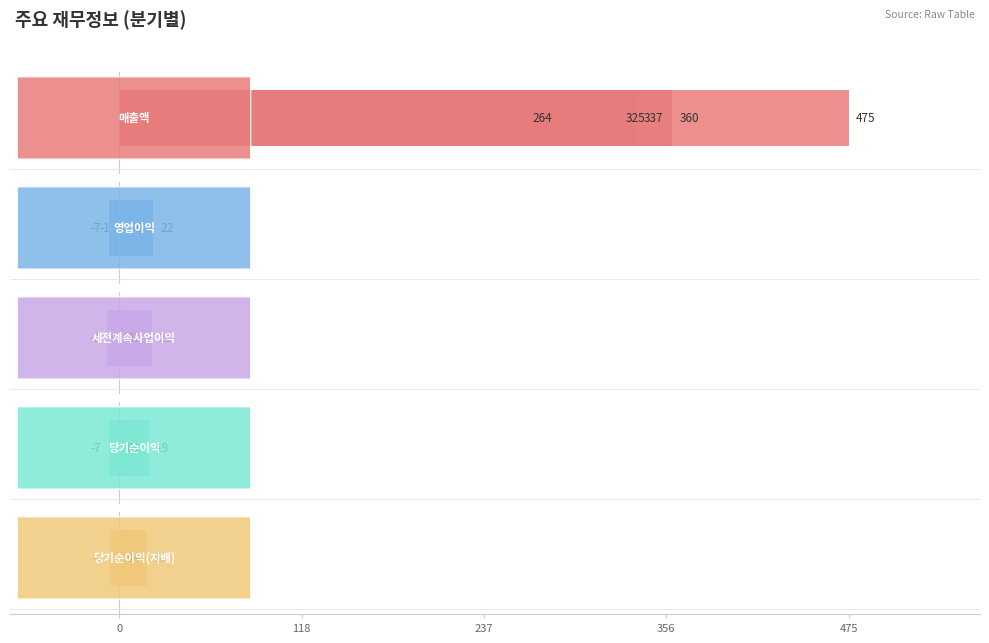

How many values in 당기순이익(지배) are below zero?

1